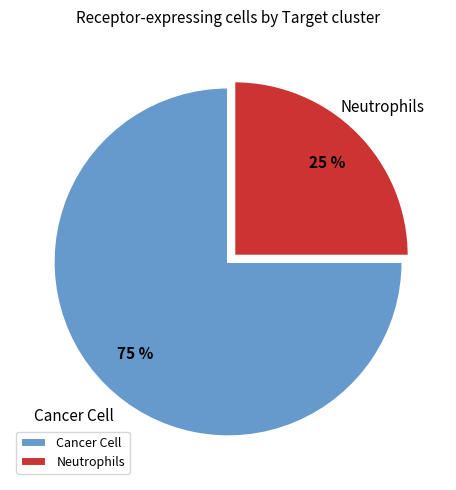

Is it true that Cancer Cell is 75% of the pie?

True